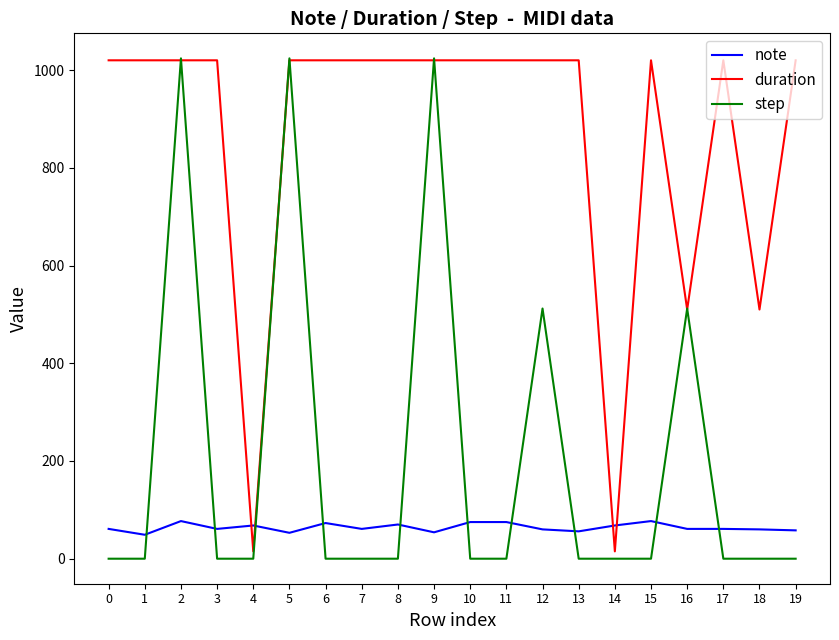

True or false: note and step intersect in this chart.

True